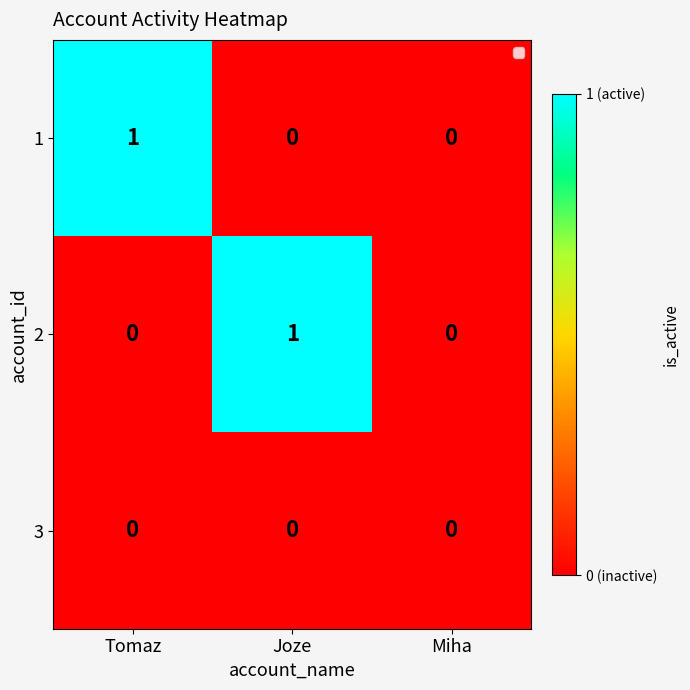

Count the 1 values in the range 0 to 1.

3